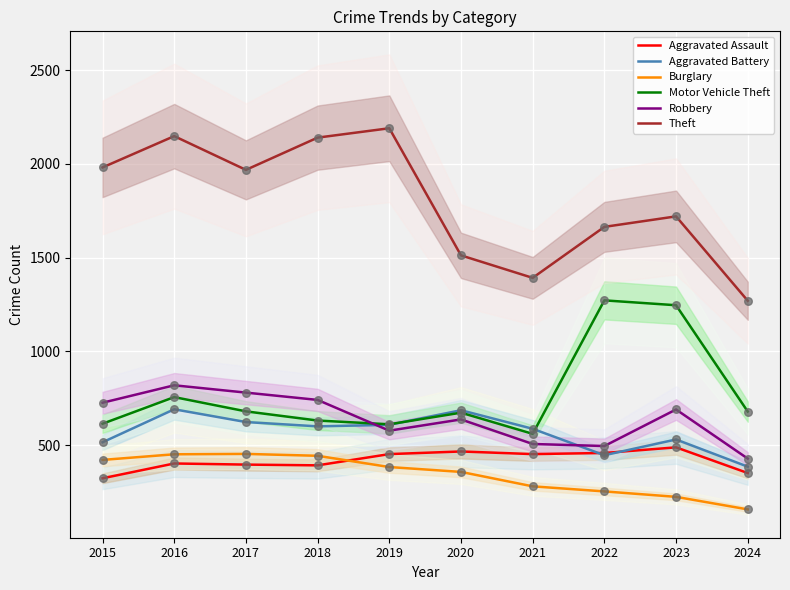

Which series reaches the minimum Y coordinate?

Burglary